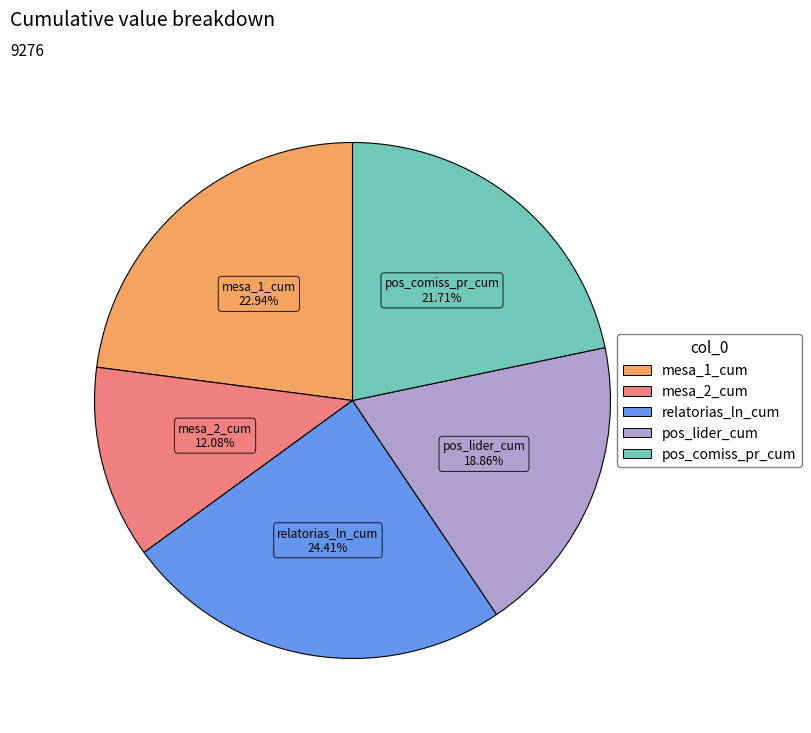

Rank the categories by value from highest to lowest.

relatorias_ln_cum, mesa_1_cum, pos_comiss_pr_cum, pos_lider_cum, mesa_2_cum